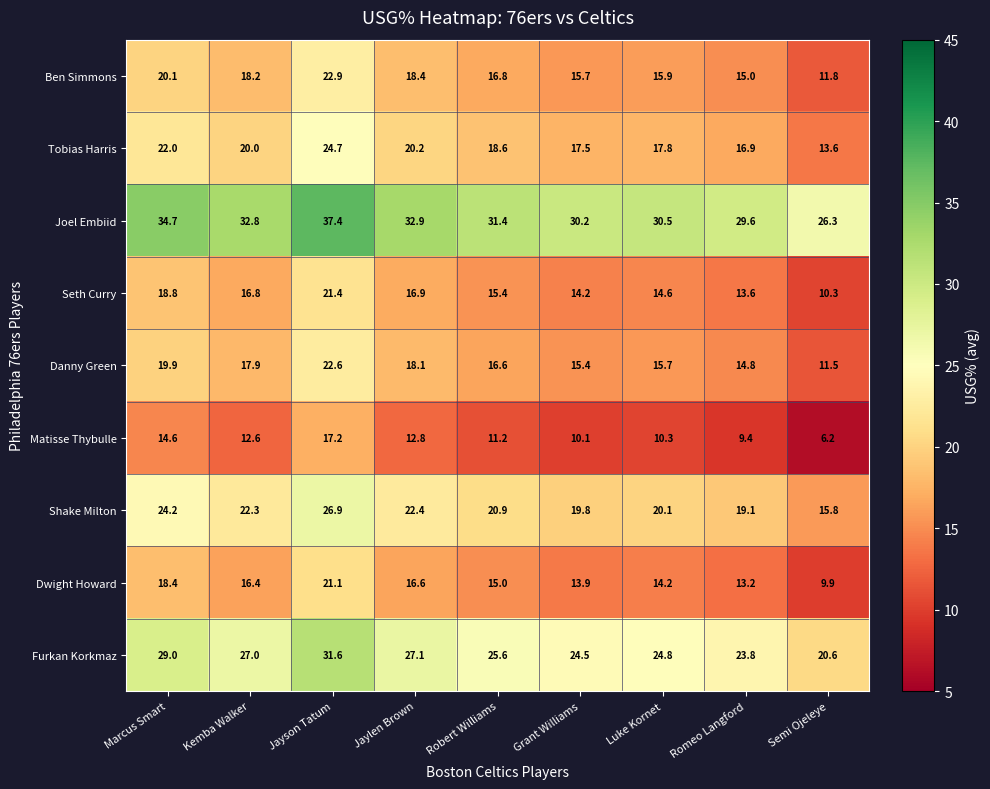

What is the difference between the Matisse Thybulle values at Robert Williams and Jaylen Brown?

1.6